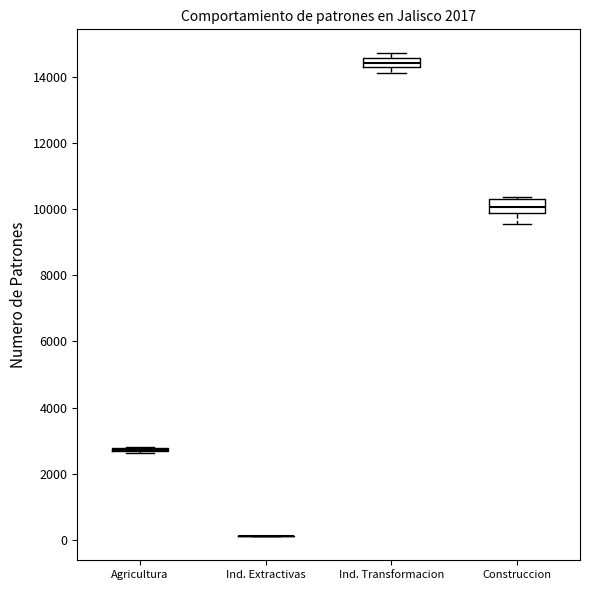

Where does the lower whisker of the box for Construccion end on the y-axis? The values are not printed on the chart, so give them approximately, as read against the axis.

9600